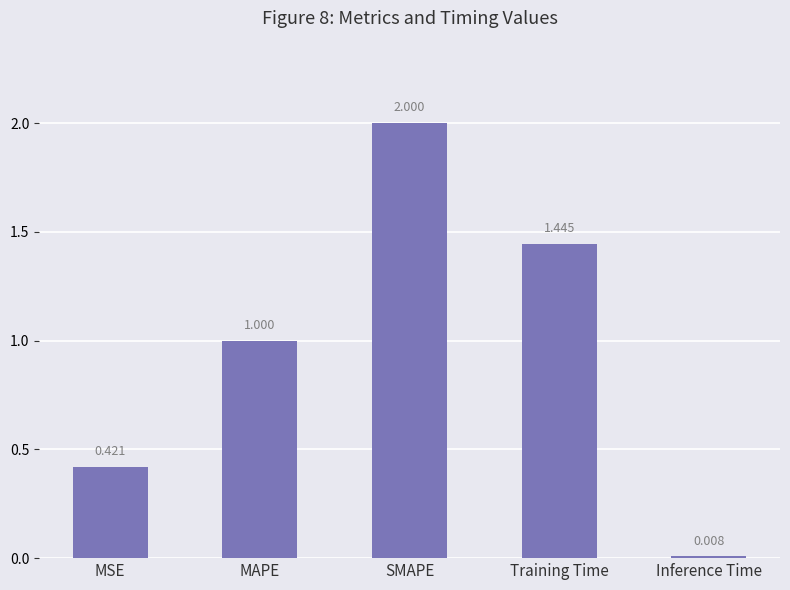

What is the value of the 3rd bar from the left?

2.0